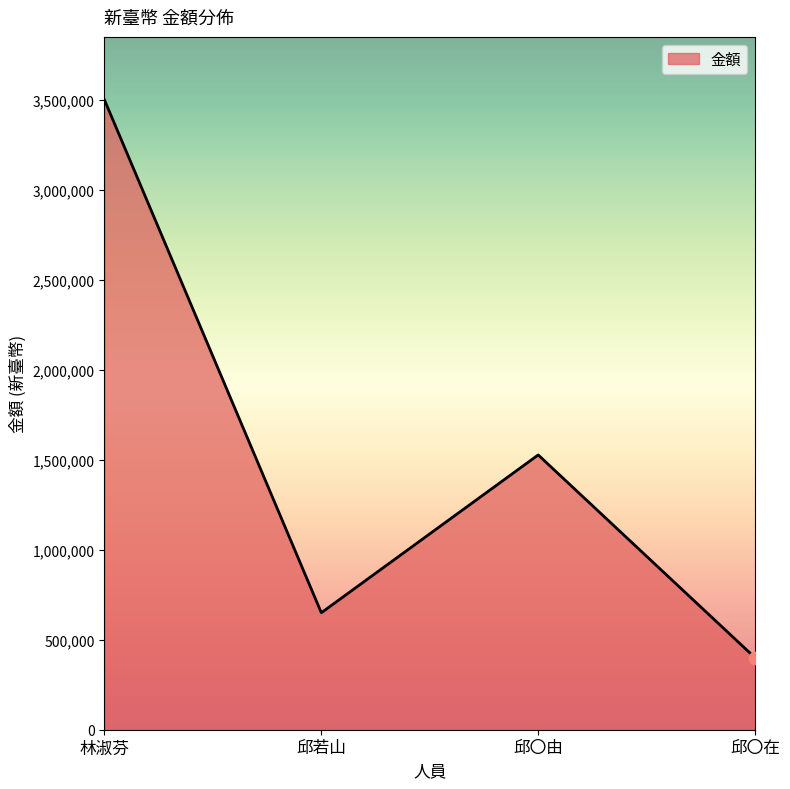

Which has a higher value, 邱〇在 or 邱〇由?

邱〇由